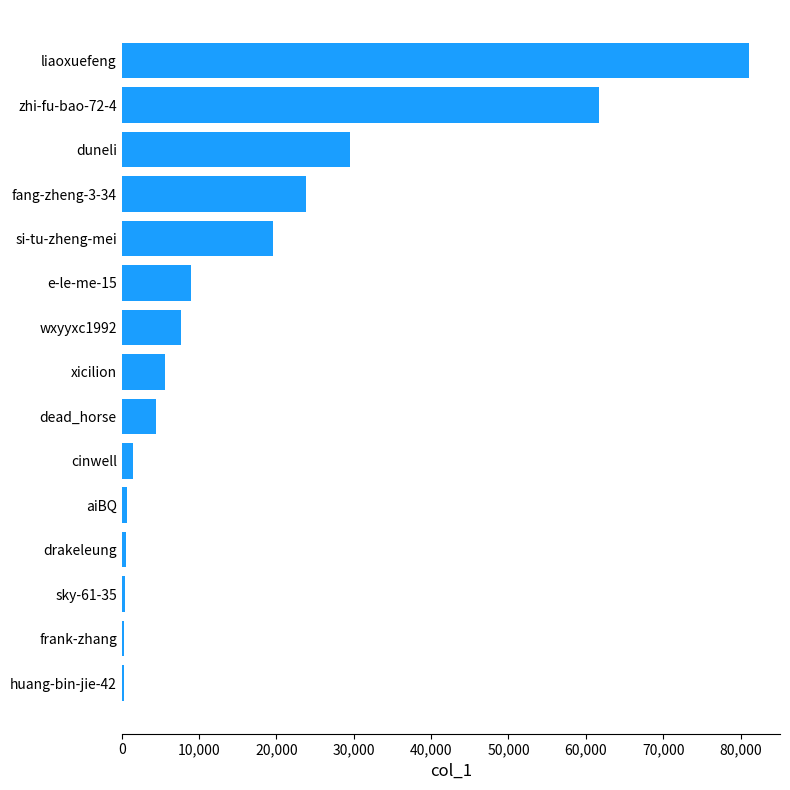

What is the sum of all values?

246196